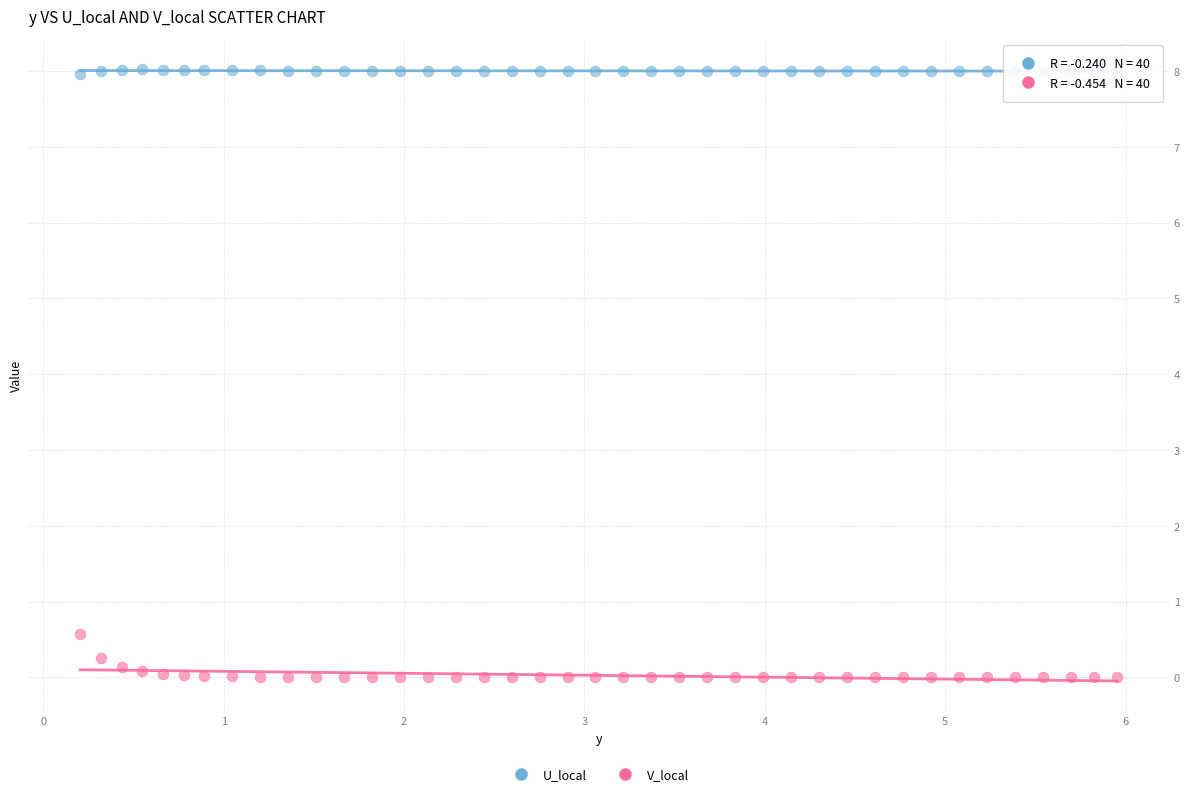

Which series reaches the minimum Y coordinate?

V_local